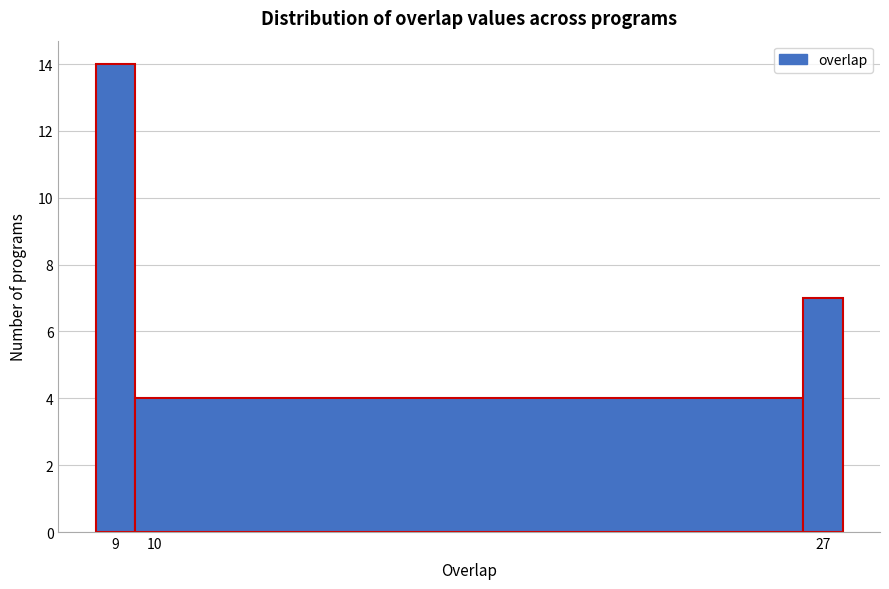

Which range on the x-axis has the tallest bar?

8.5 to 9.5